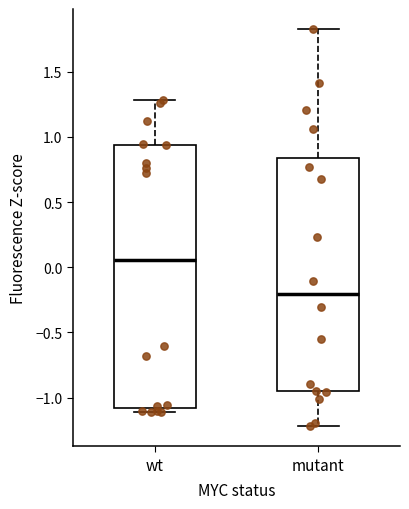

Comparing the boxes themselves (not the whiskers), which one is the tallest?

wt